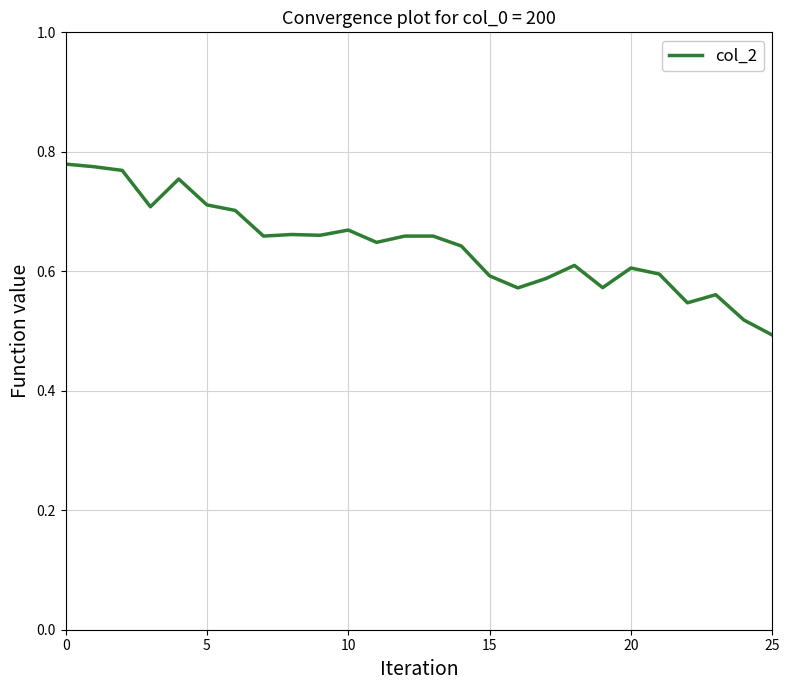

What is the difference between the maximum and minimum values?

0.3